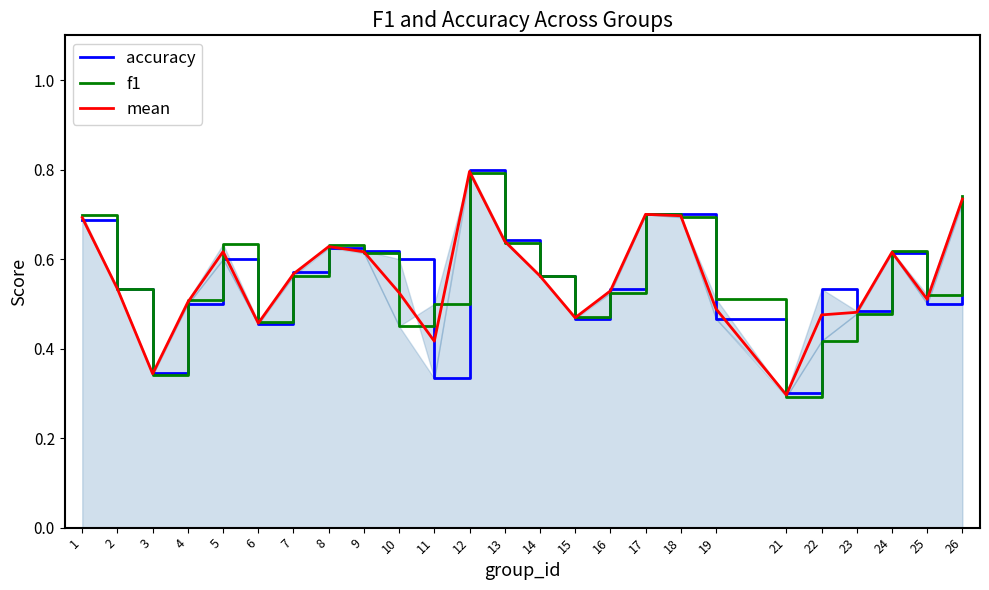

At which label does mean reach its minimum?

21